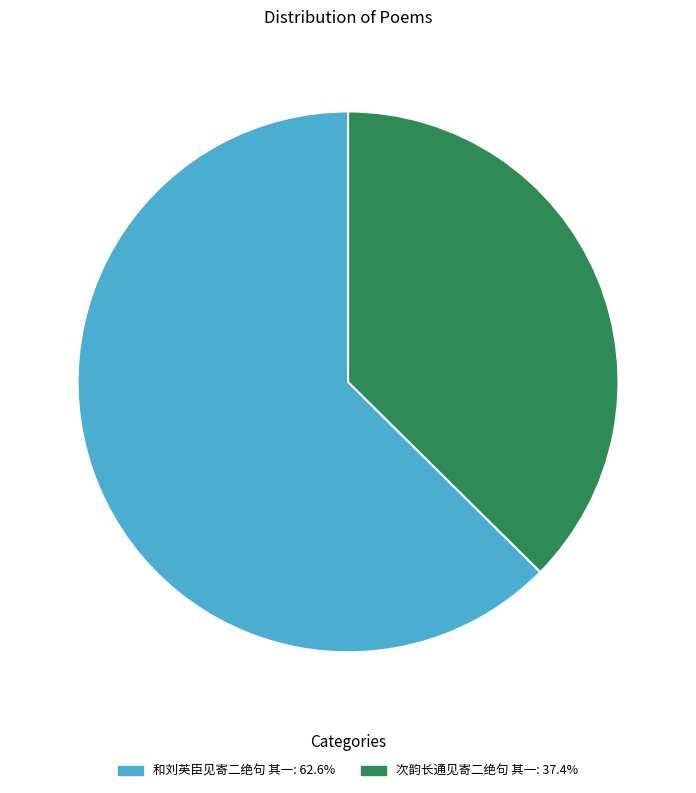

Rank the categories by value from highest to lowest.

和刘英臣见寄二绝句 其一, 次韵长通见寄二绝句 其一